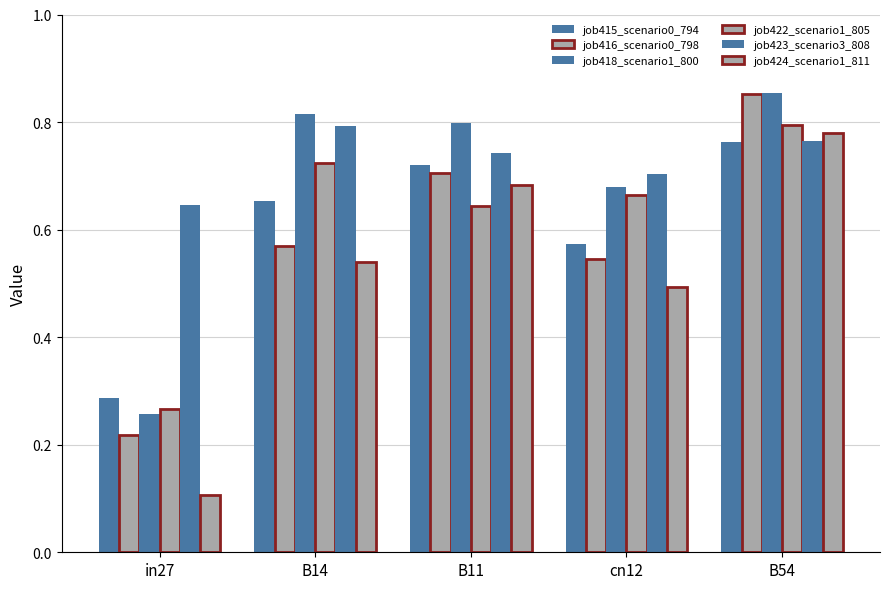

Which series has the largest total across all categories?

job423_scenario3_808